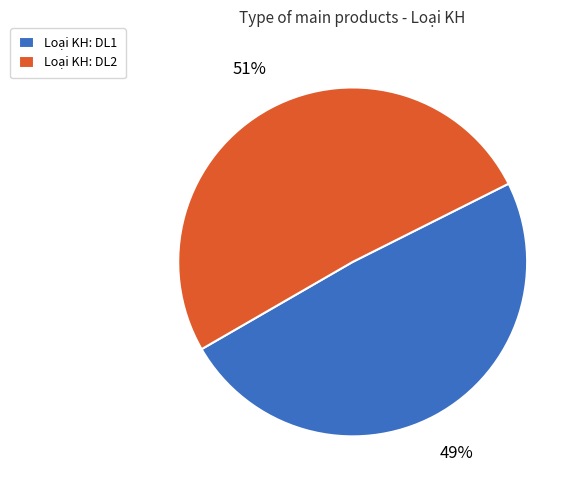

How many segments does this pie chart have?

2